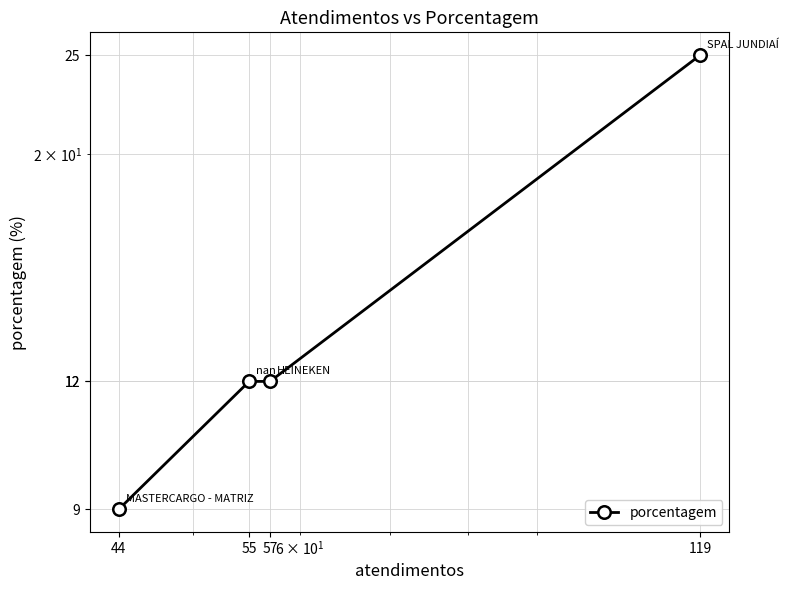

At which label is the value closest to 17?

57